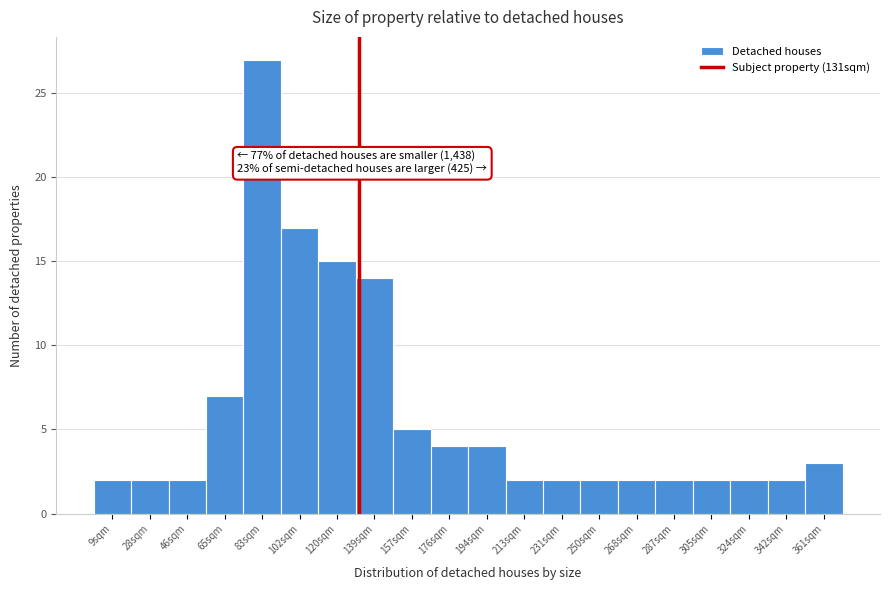

Over which range of the x-axis is the bar tallest?

74.0 to 92.5